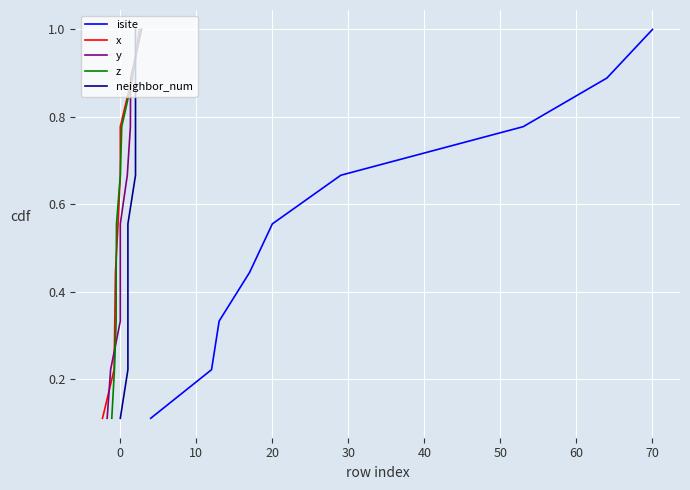

True or false: z and y cross at least once.

False